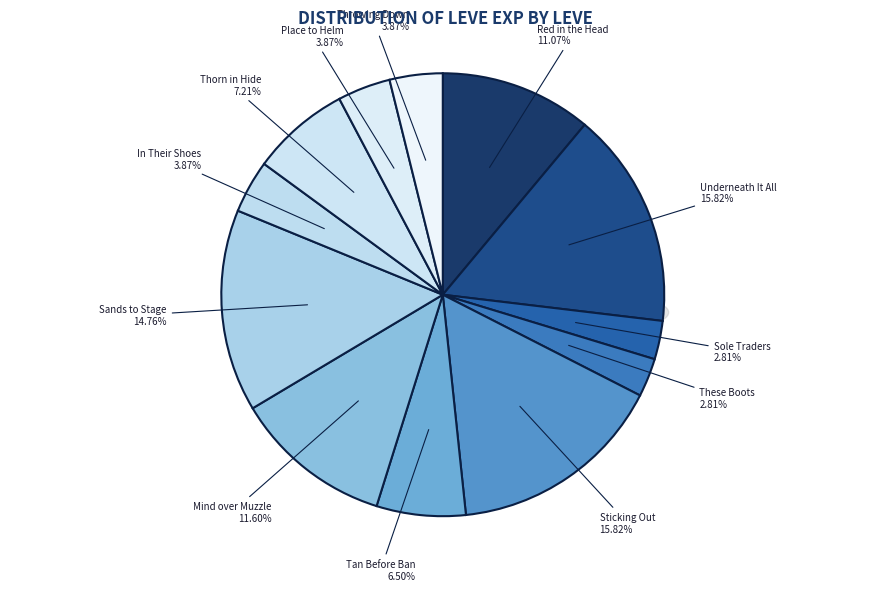

To the nearest percent, what percentage of the pie is Throwing Down?

4%